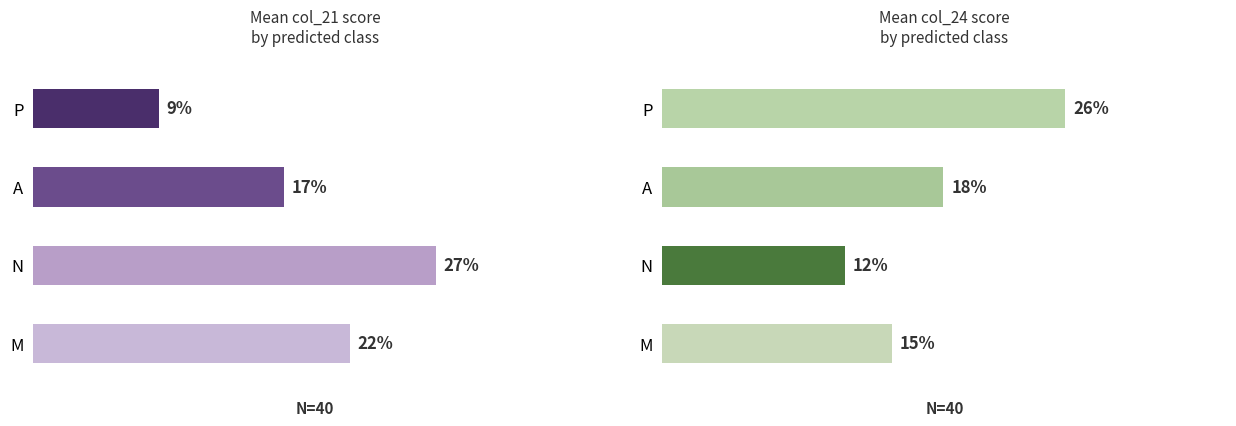

The col_24 series shows 0.2 at A. True or false?

True